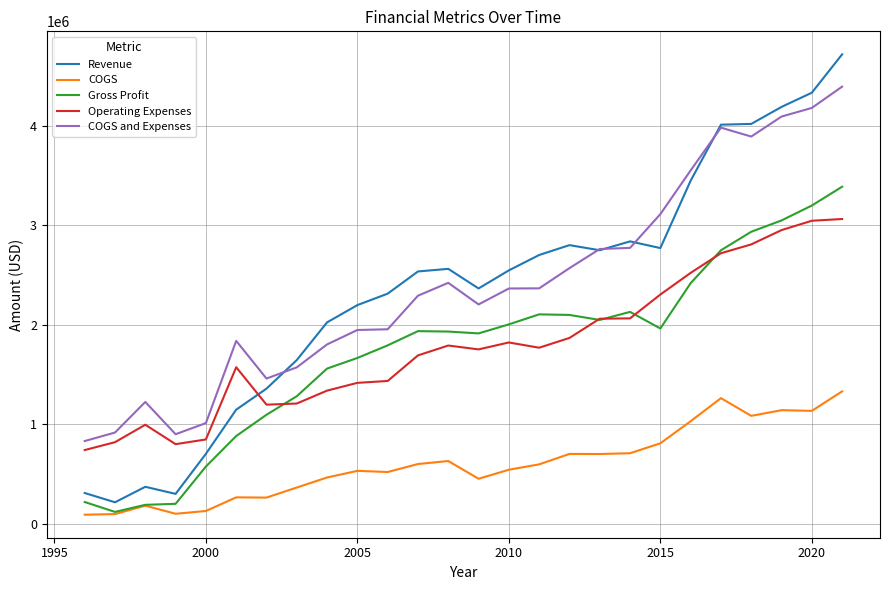

What is the maximum value for Operating Expenses?

3063923